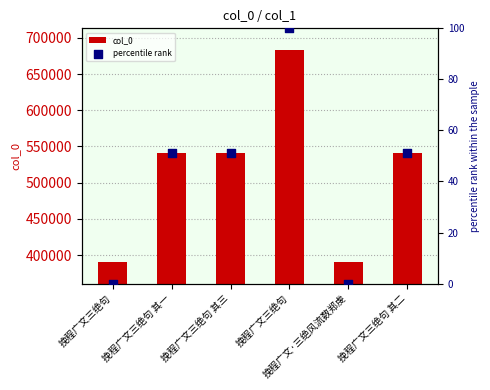

Is the value of col_0 at 挽程广文·三绝风流数郑虔 greater than the value of percentile rank at 挽程广文·三绝风流数郑虔?

Yes